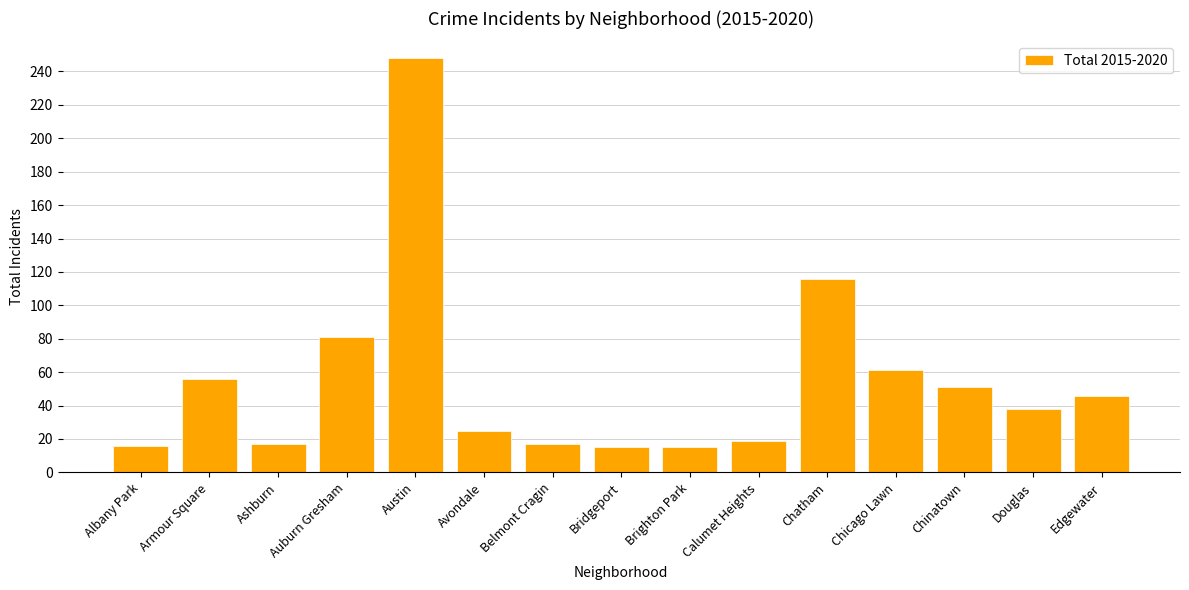

What is the label of the 13th bar from the right?

Ashburn